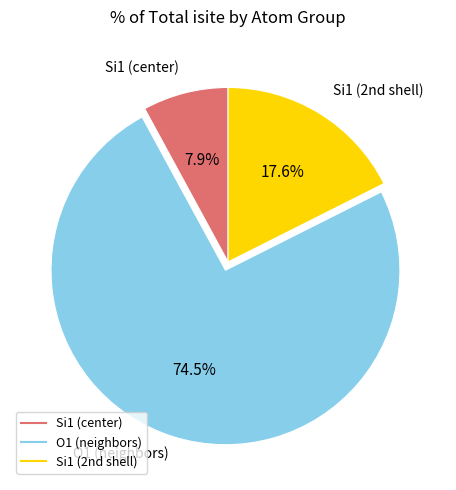

Count the number of slices in the pie.

3